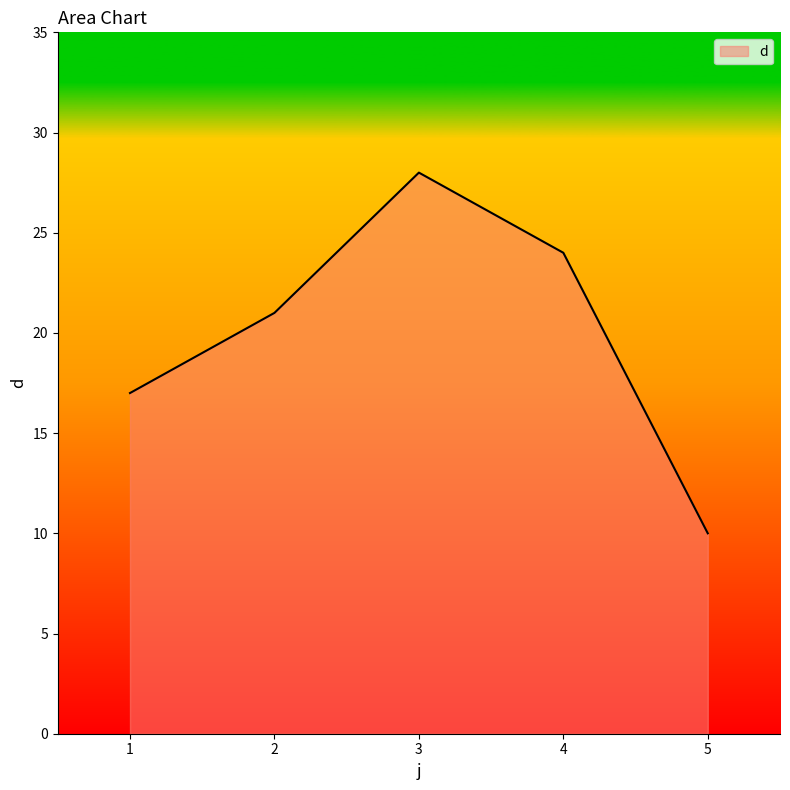

At which category does the data reach its first local peak?

3